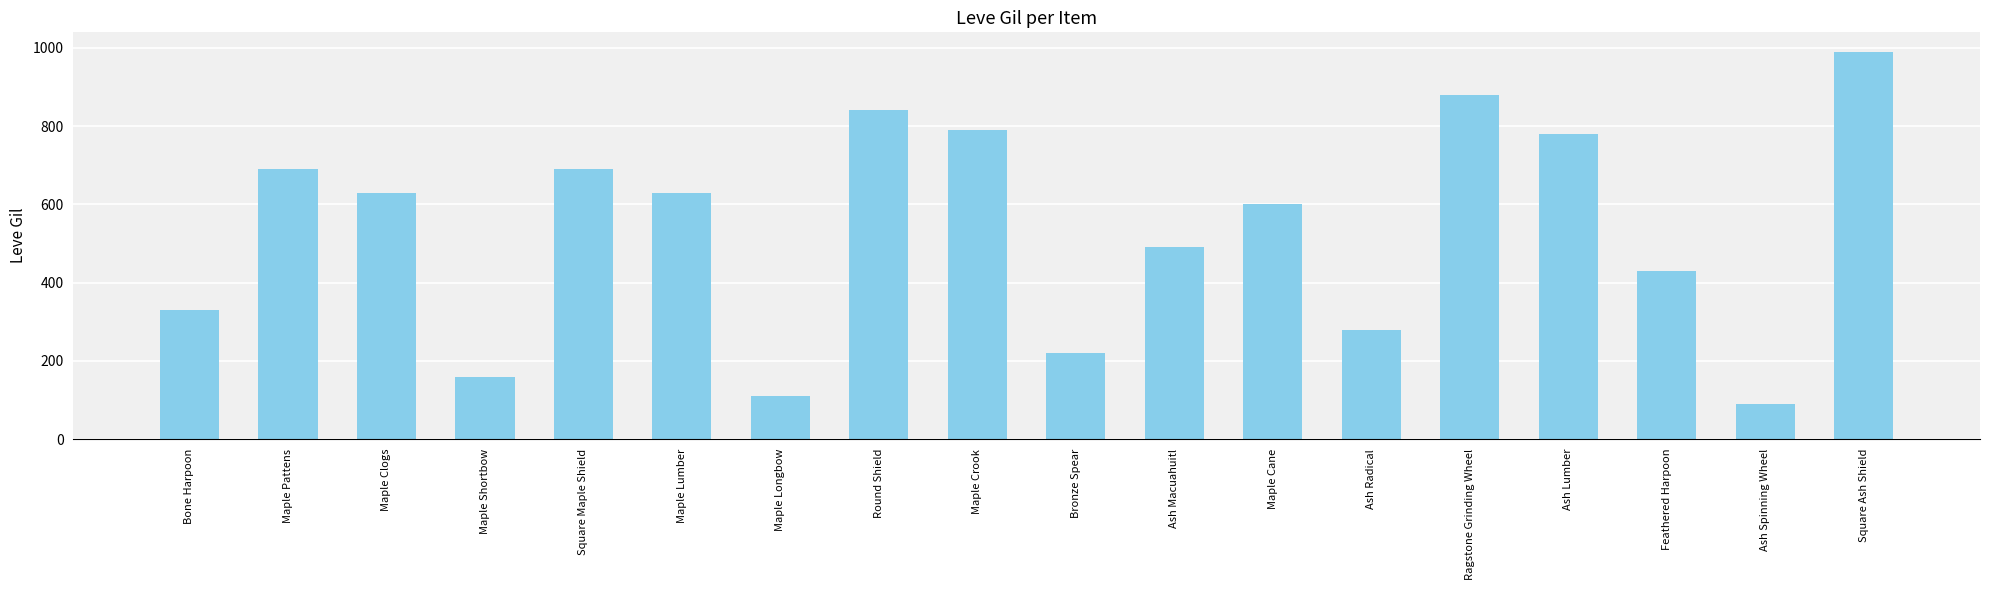

At which category does the chart reach its peak across all series?

Square Ash Shield